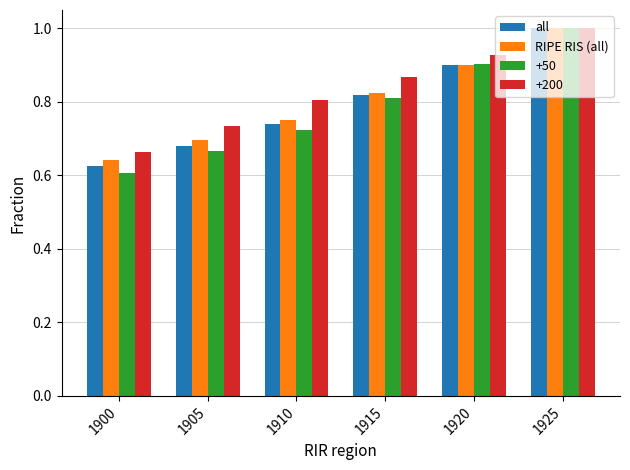

Count the all values in the range 0 to 1.

6